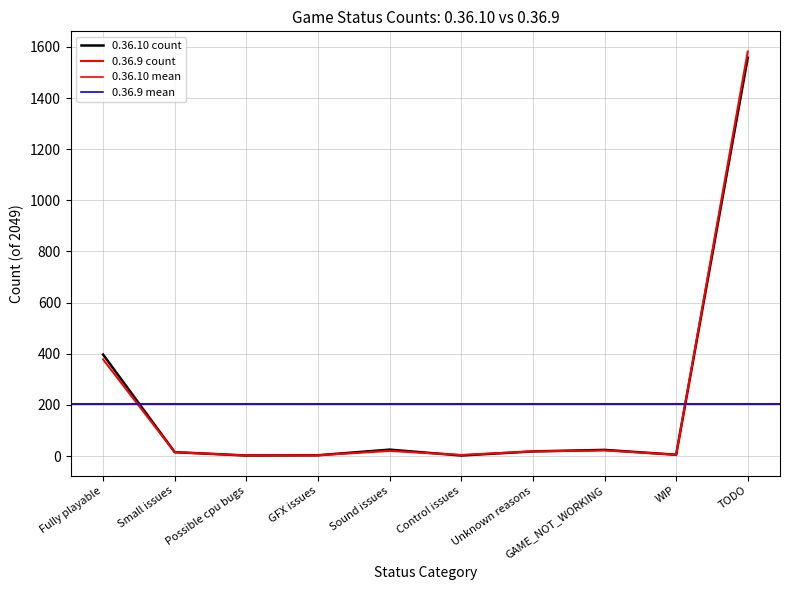

Reading right to left, extract all data points from this chart.

0.36.10 count: TODO=1558	WIP=5	GAME_NOT_WORKING=24	Unknown reasons=18	Control issues=2	Sound issues=25	GFX issues=3	Possible cpu bugs=2	Small issues=15	Fully playable=397
0.36.9 count: TODO=1582	WIP=5	GAME_NOT_WORKING=22	Unknown reasons=18	Control issues=4	Sound issues=20	GFX issues=3	Possible cpu bugs=2	Small issues=15	Fully playable=378